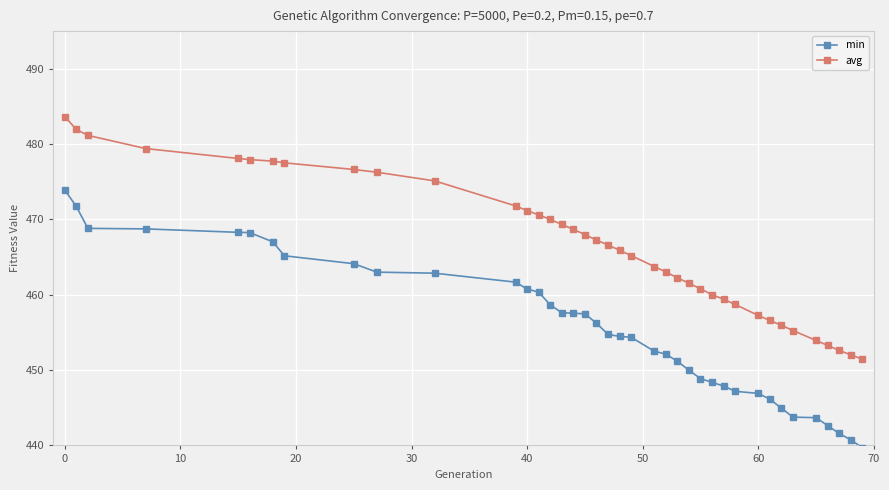

What is the sum of all min values?

17764.0